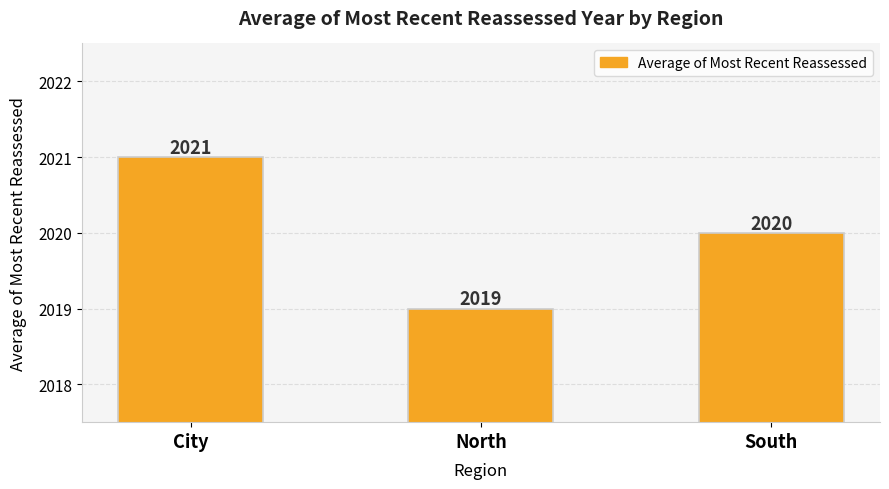

What is the label of the 1st bar from the left?

City